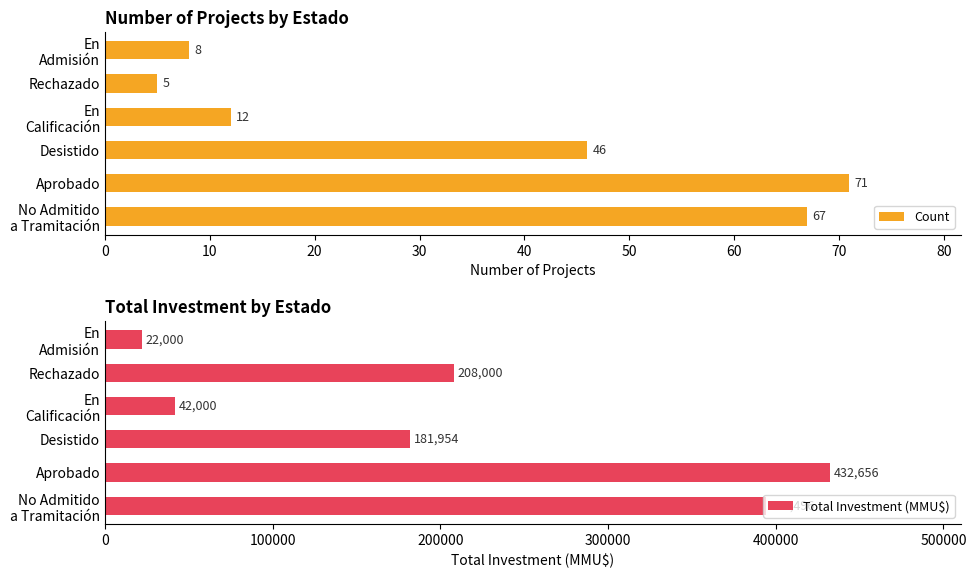

What is the average value of the Total Investment (MMU$) series?

213518